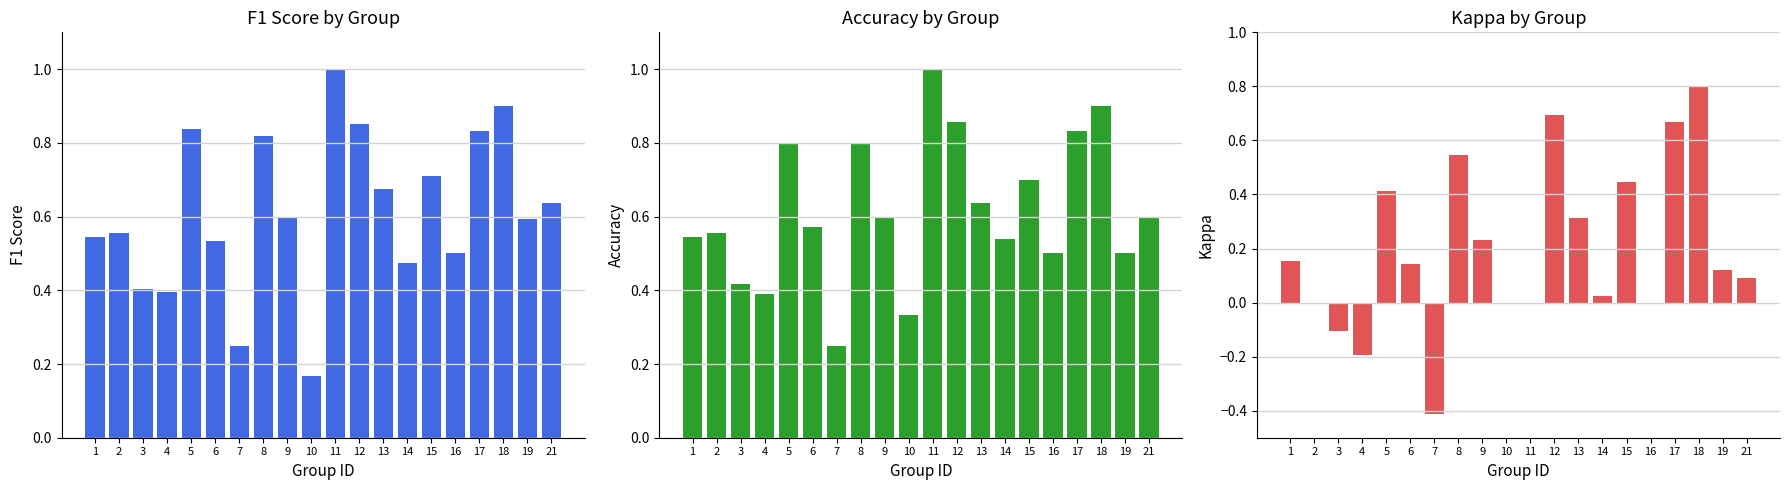

At 15, list the series in order from largest to smallest.

f1, accuracy, kappa